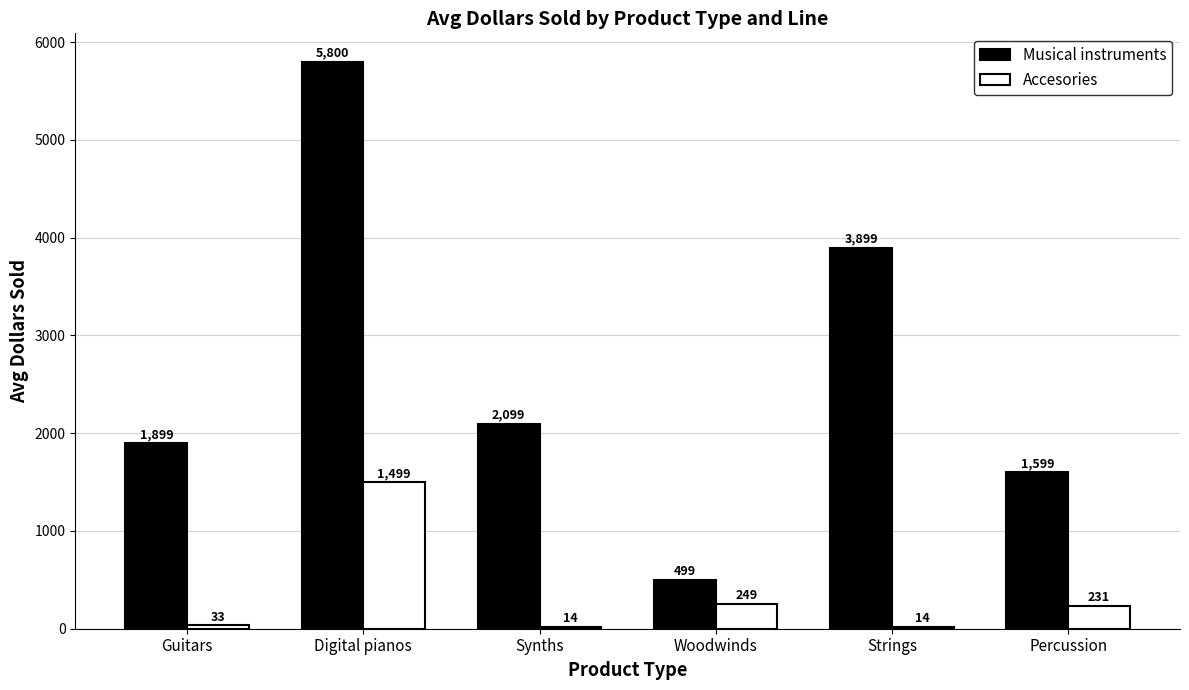

The Musical instruments series shows 1899 at Guitars. True or false?

True